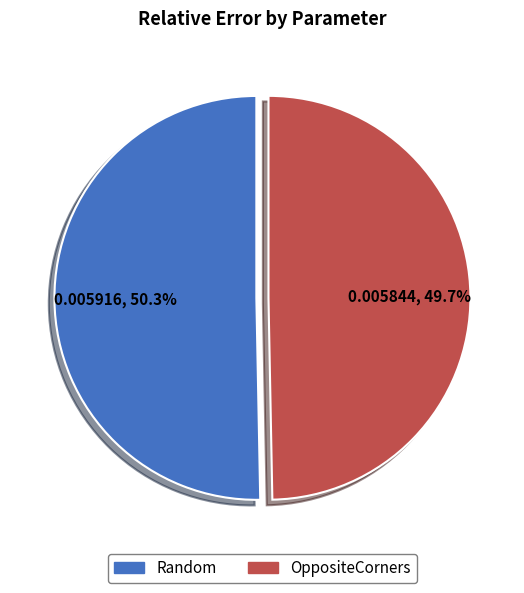

What percentage is NOT represented by OppositeCorners?

50.3%